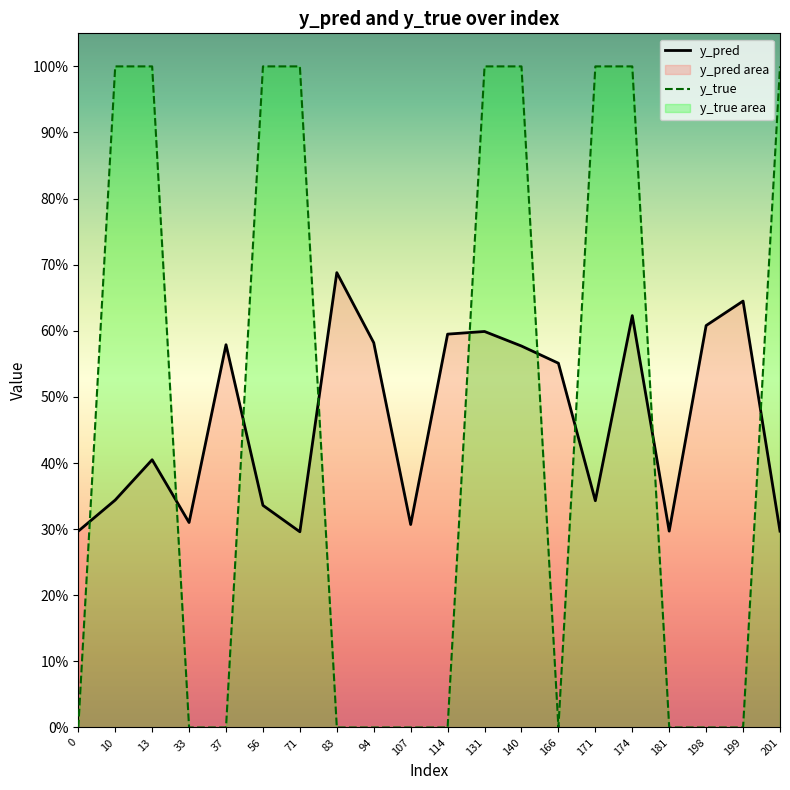

Between 71 and 83, which is larger?

83